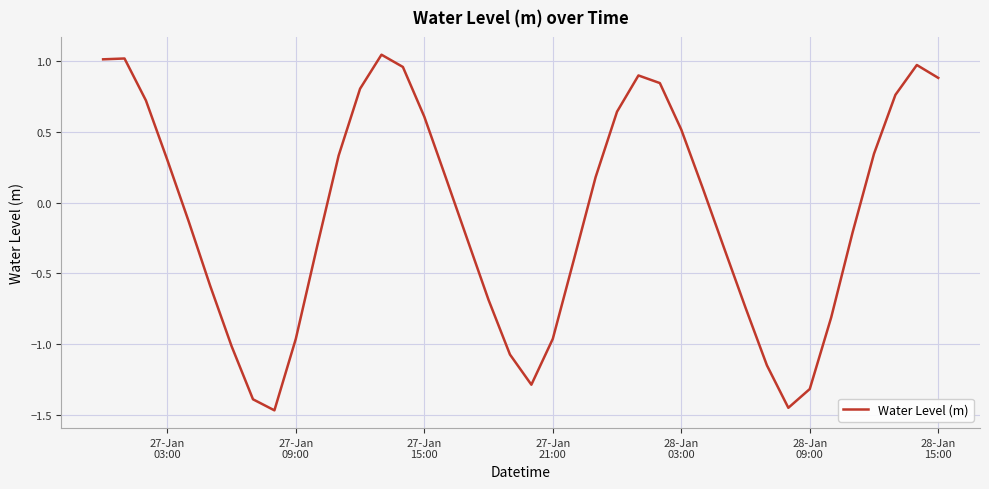

What is the difference between the maximum and minimum values?

2.5